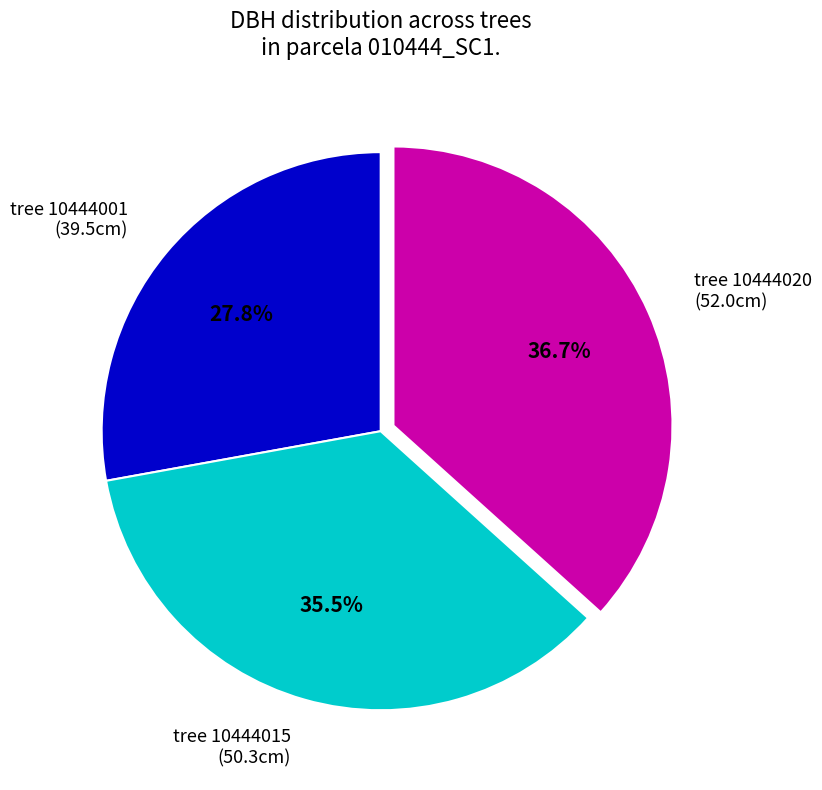

What percentage do tree 10444015 (50.3cm) and tree 10444001 (39.5cm) together represent?

63.3%